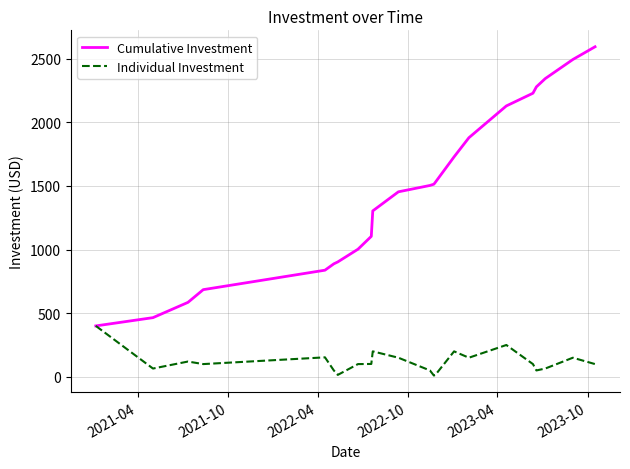

What is the difference between the second highest and minimum values in the Individual Investment series?

240